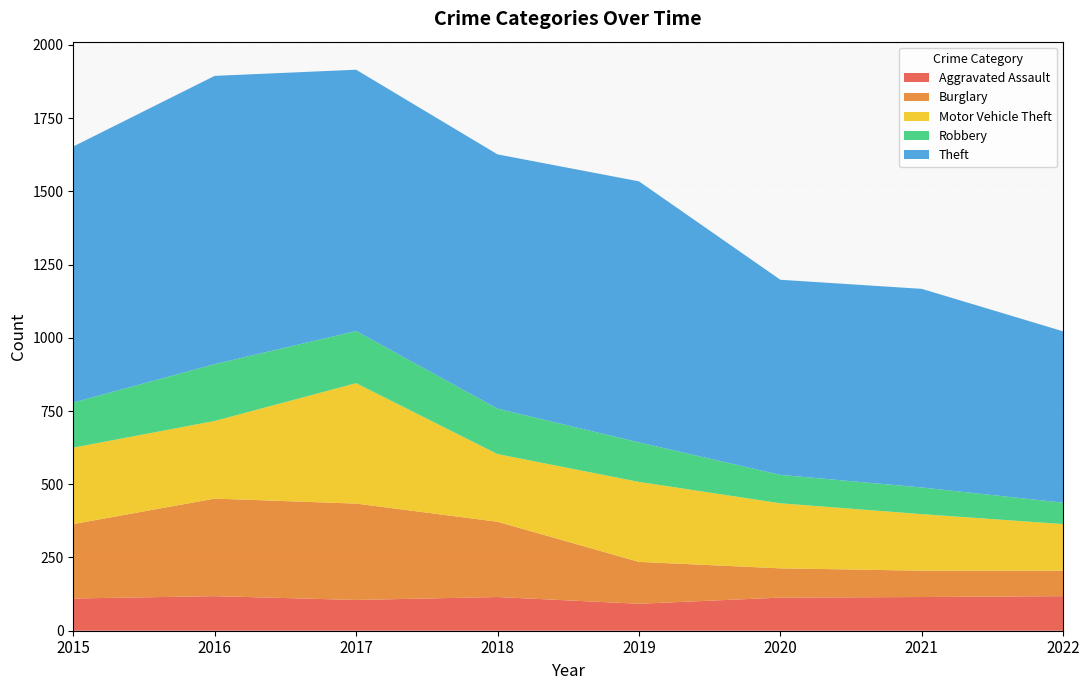

Reading right to left, list all the values displayed in this chart.

Aggravated Assault: 118	115	113	92	115	105	118	110
Burglary: 87	90	100	143	257	329	333	254
Motor Vehicle Theft: 159	193	222	273	231	411	265	261
Robbery: 73	91	97	135	155	178	194	154
Theft: 585	678	666	891	868	892	984	874